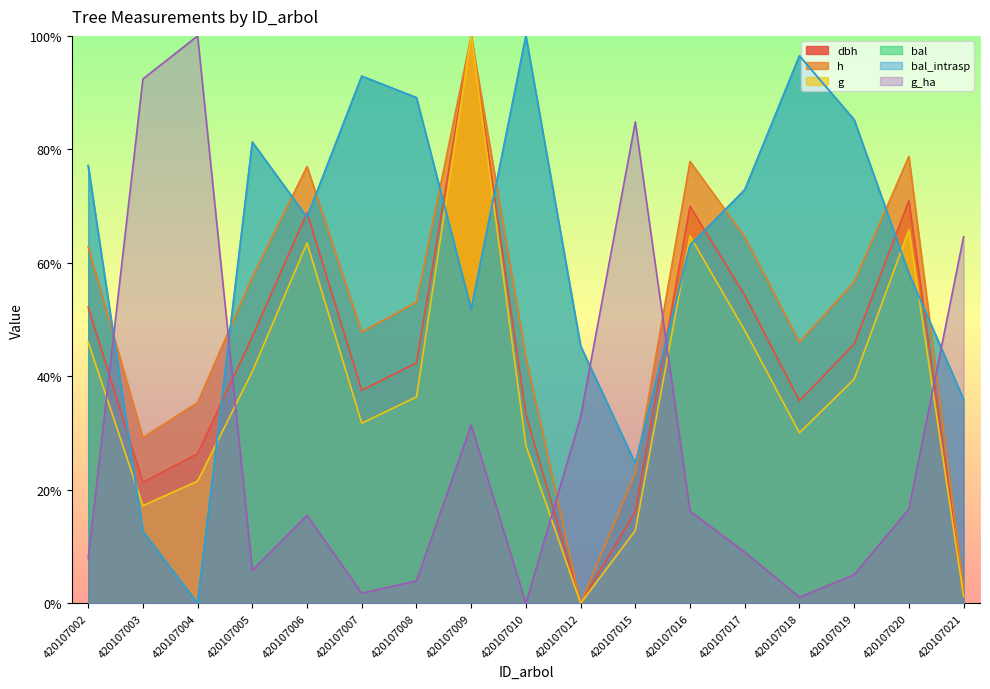

What is the difference between the maximum and minimum values in the h series?

100.0